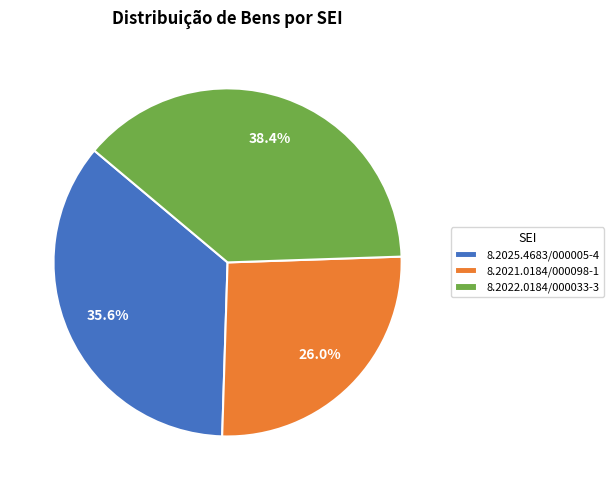

Is it true that 8.2022.0184/000033-3 is 38% of the pie?

True